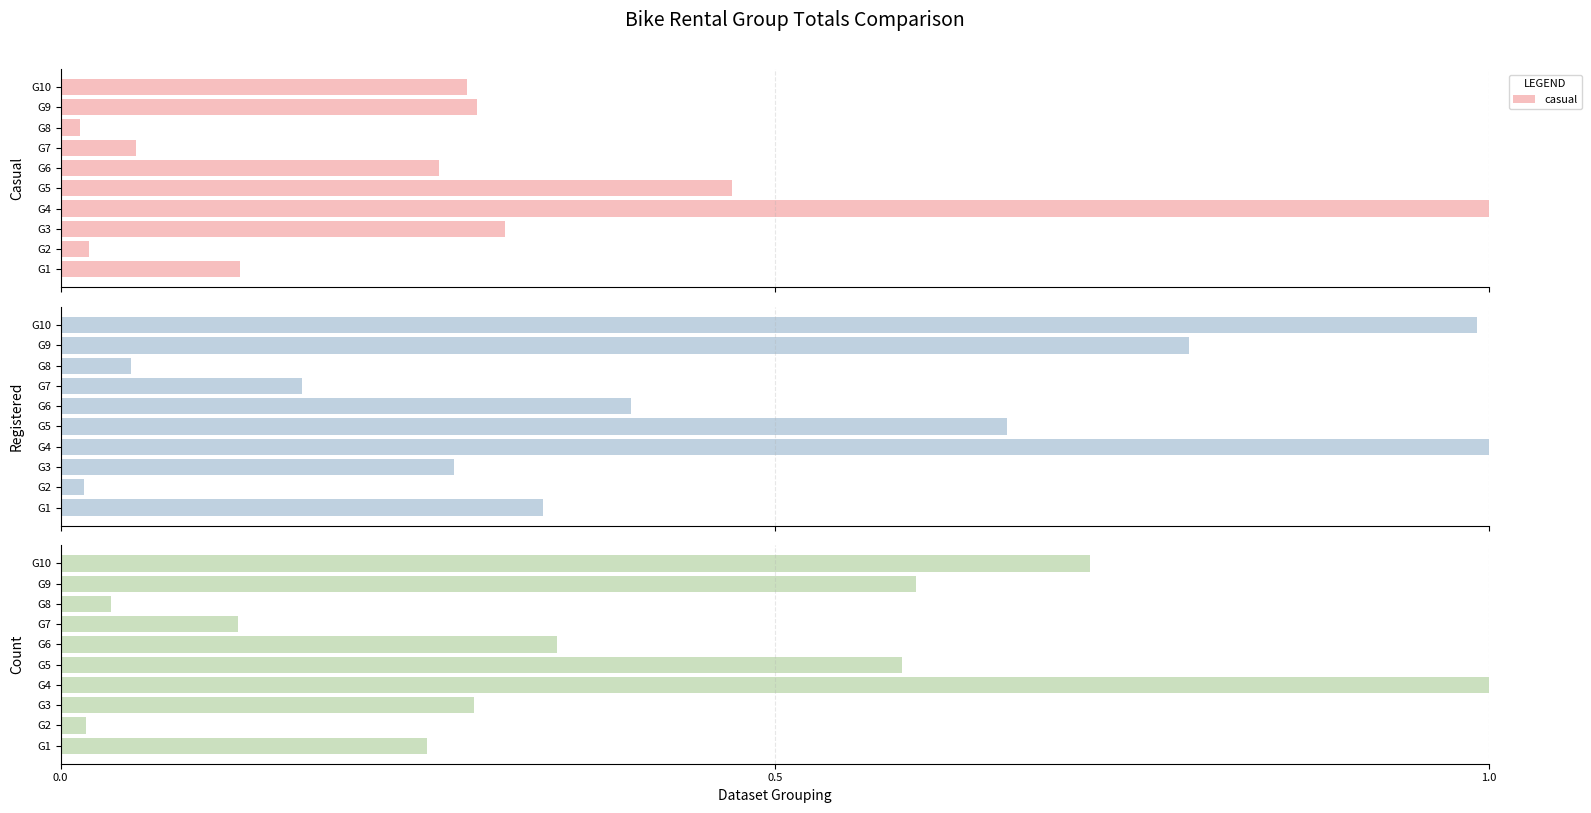

Reading left to right, transcribe all the data shown in this chart.

casual: 0.1	0.0	0.3	1.0	0.5	0.3	0.1	0.0	0.3	0.3
registered: 0.3	0.0	0.3	1.0	0.7	0.4	0.2	0.0	0.8	1.0
cnt: 0.3	0.0	0.3	1.0	0.6	0.3	0.1	0.0	0.6	0.7